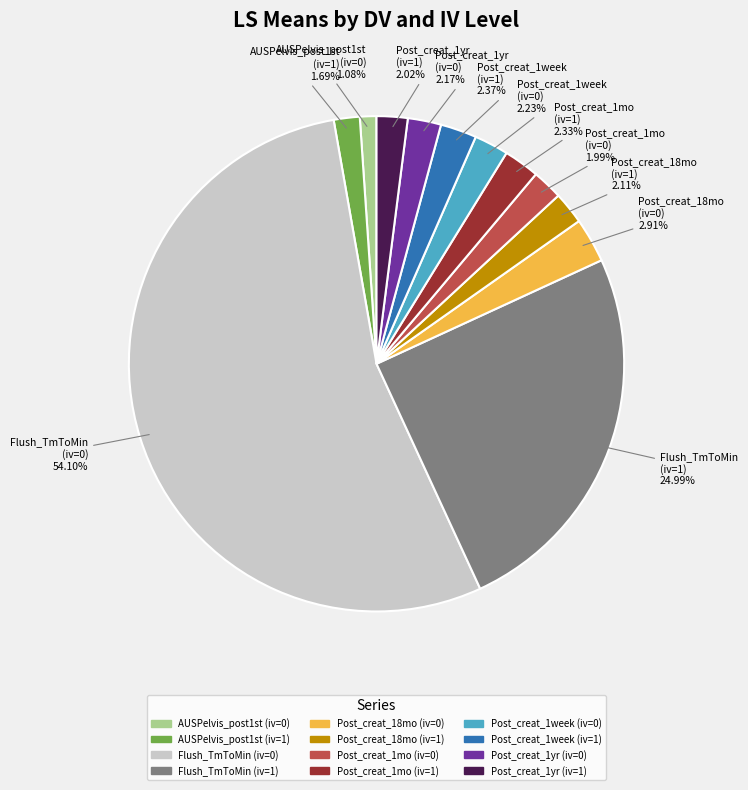

To the nearest percent, what percentage of the pie is AUSPelvis_post1st (iv=1)?

2%